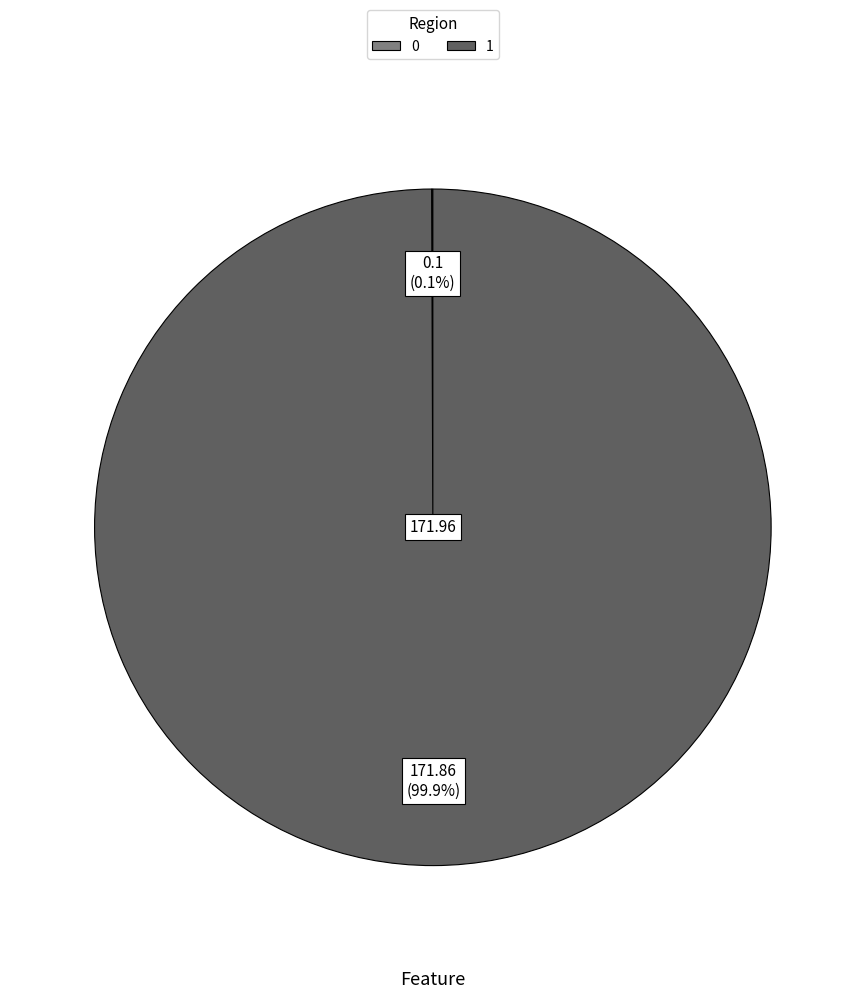

Which category accounts for the majority?

1